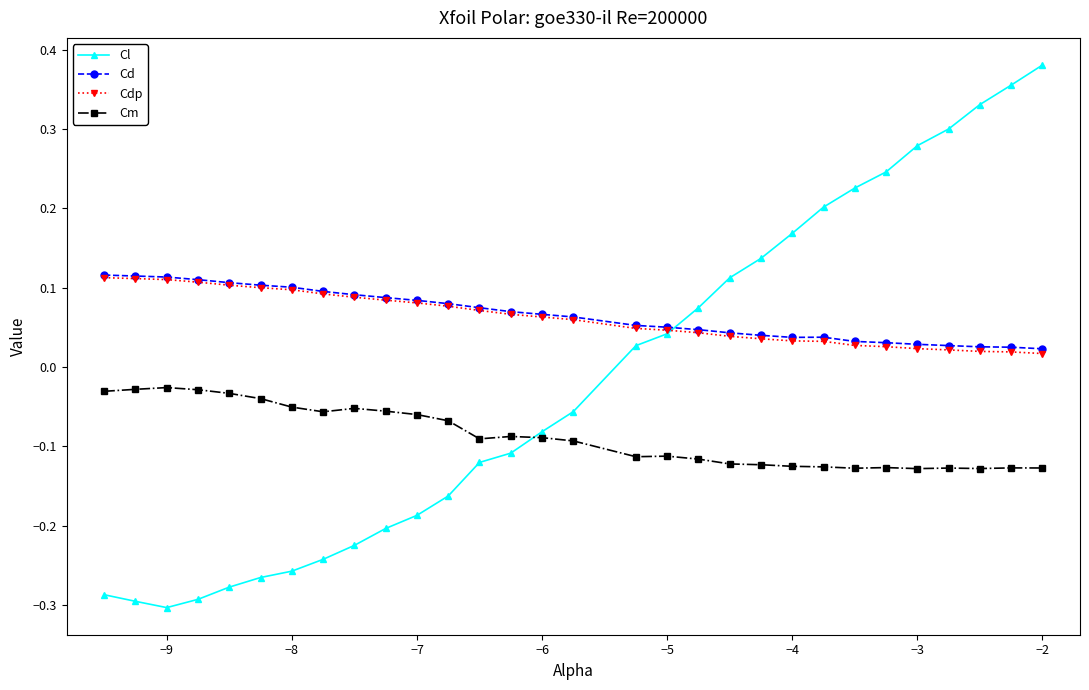

Which series ends up on top after the final intersection of Cdp and Cl?

Cl